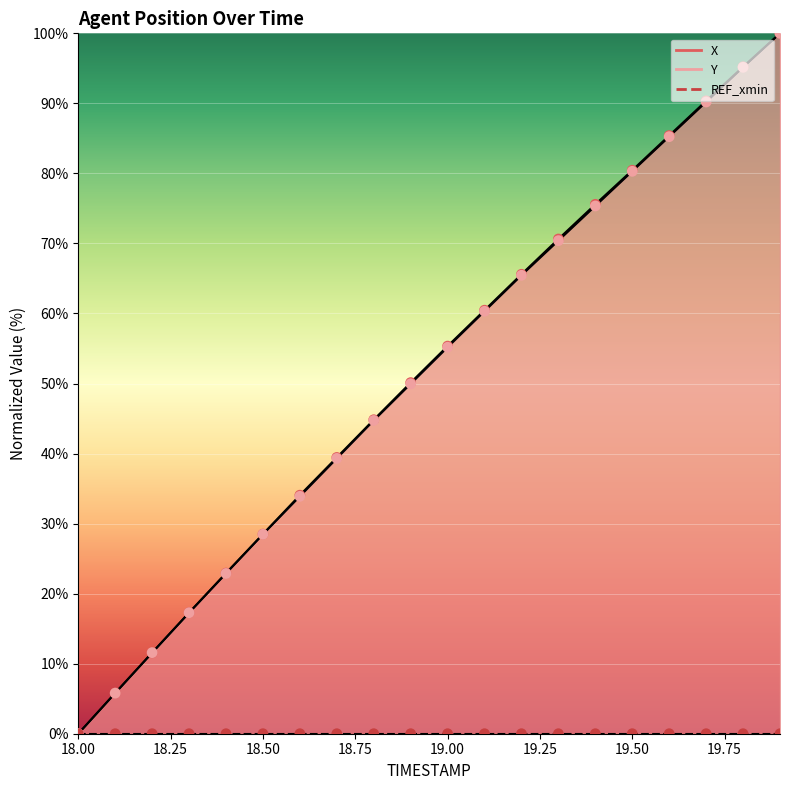

Is the value of X at 18.9 greater than the value of Y at 19.0?

No